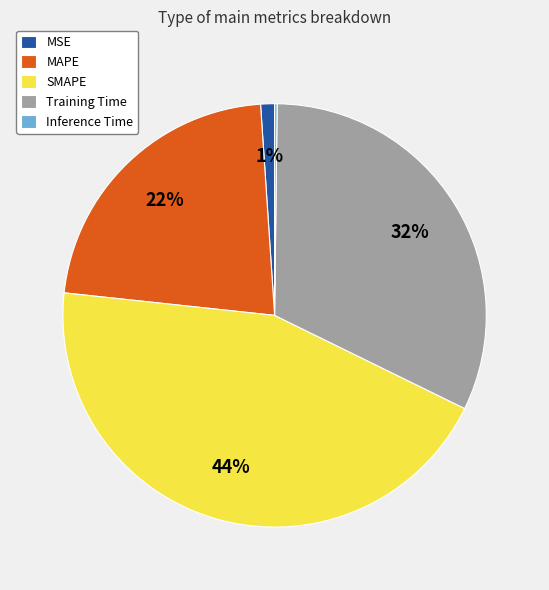

Combined, do MSE and MAPE account for over 50%?

No